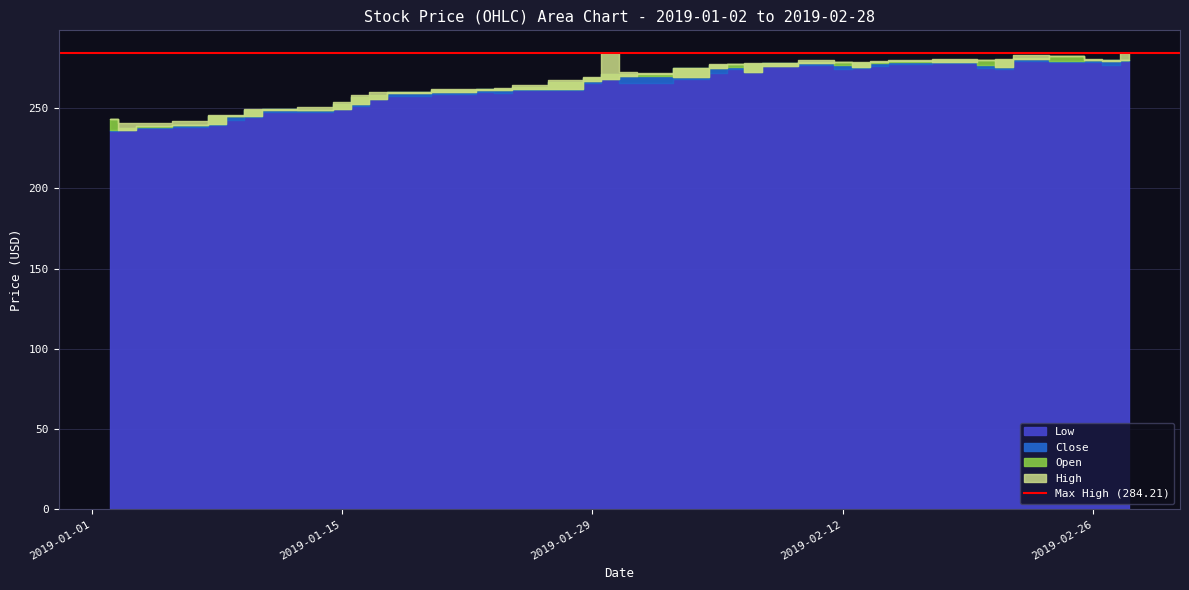

The High series shows 121.1 at 2019-01-17. True or false?

False